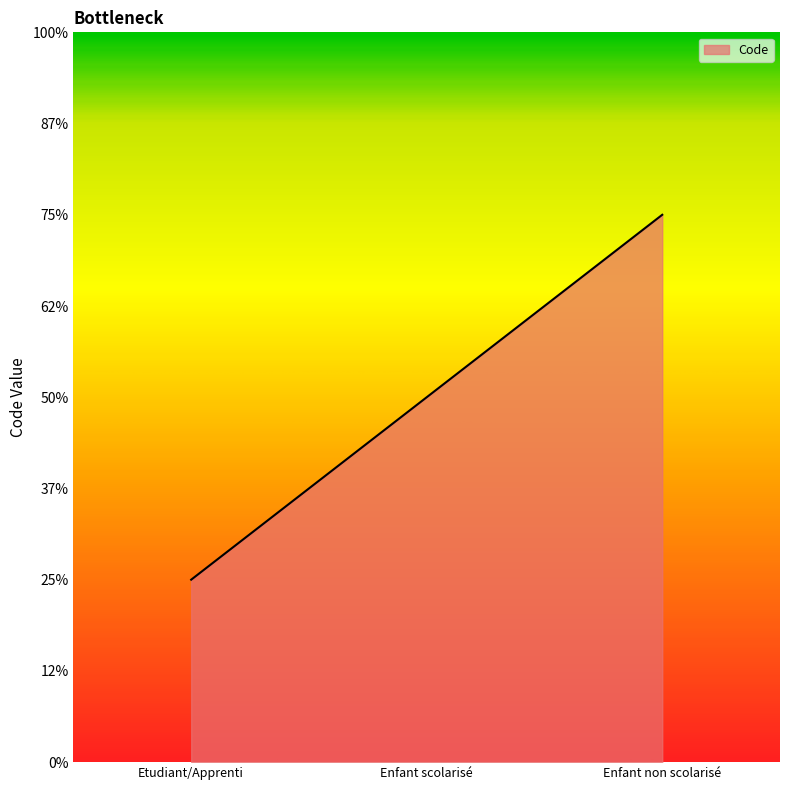

True or false: the data shows 1 at Enfant scolarisé.

False